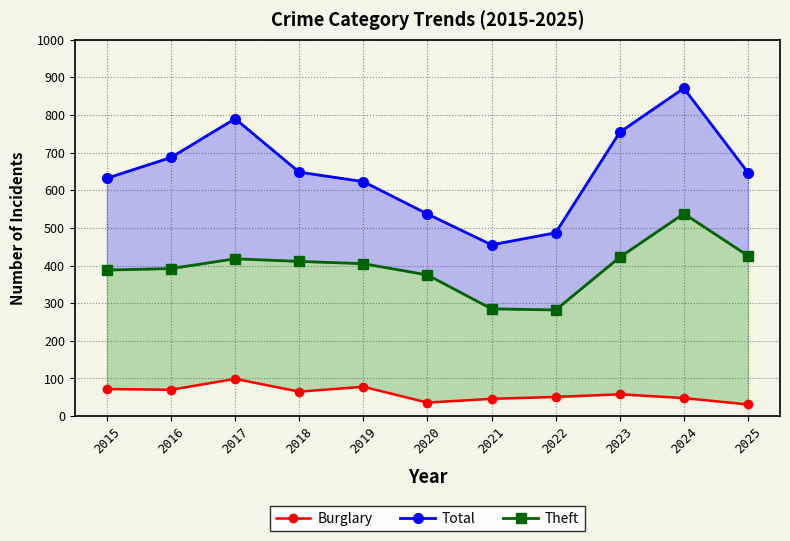

Which category has the lowest value in the Burglary series?

2025